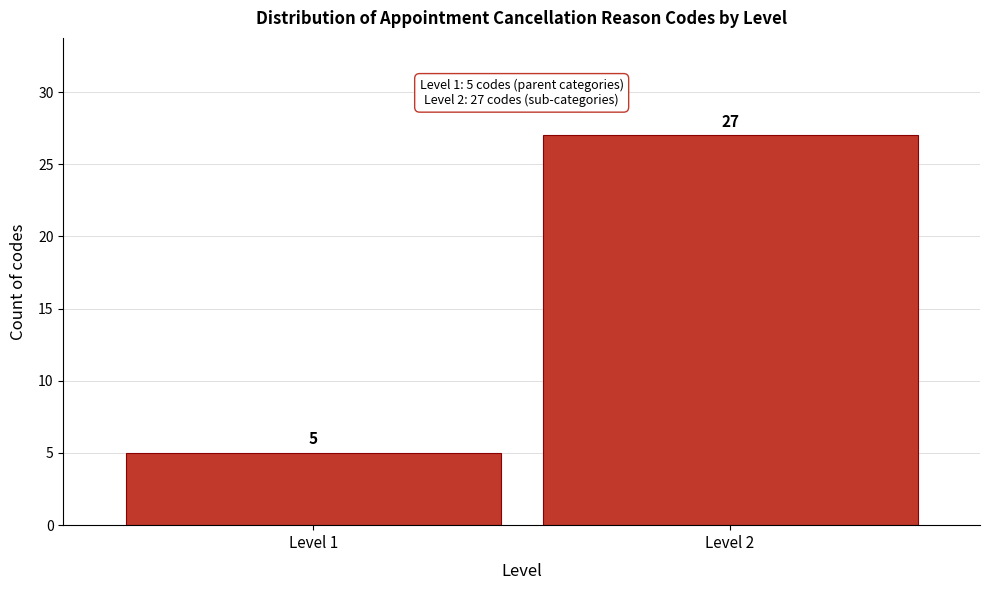

Reading left to right, transcribe all the data shown in this chart.

Level 1=5	Level 2=27